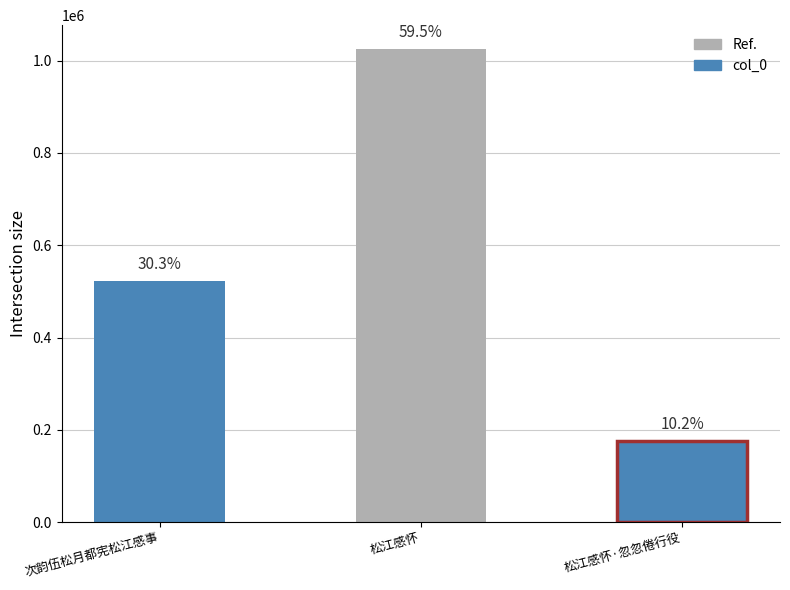

Count the values in the range 175016 to 1025636.

3